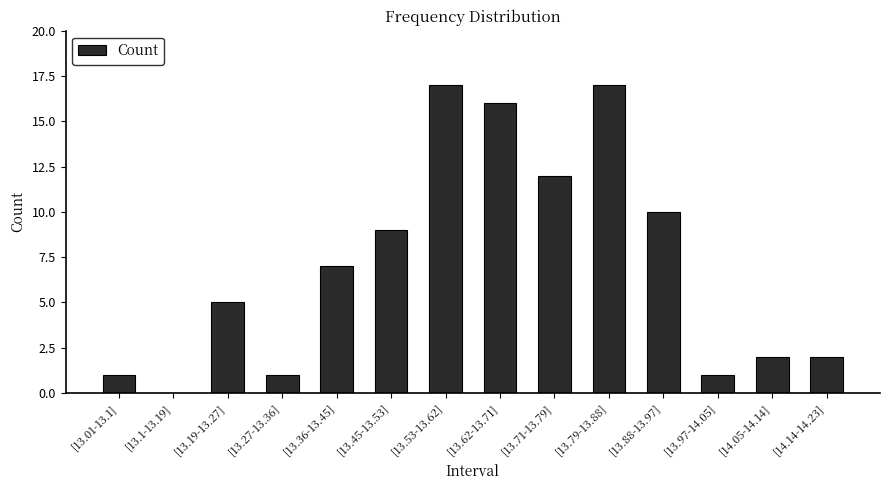

Which has a higher value, [13.19-13.27] or [13.62-13.71]?

[13.62-13.71]